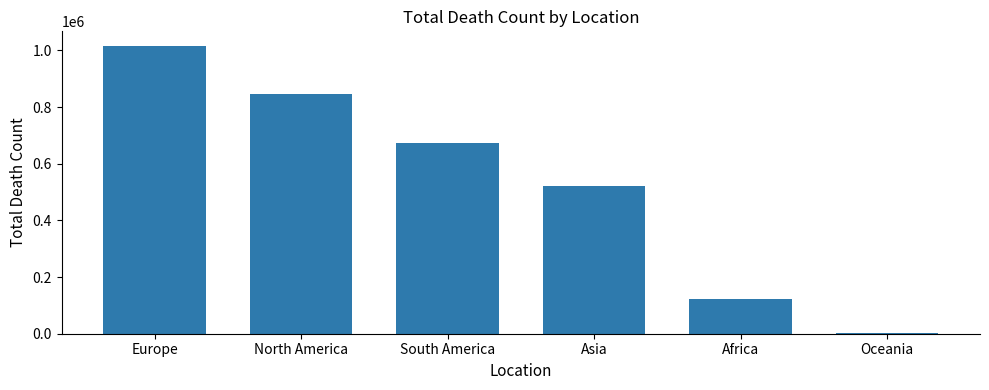

Are the bars grouped side by side (vs. stacked)?

No